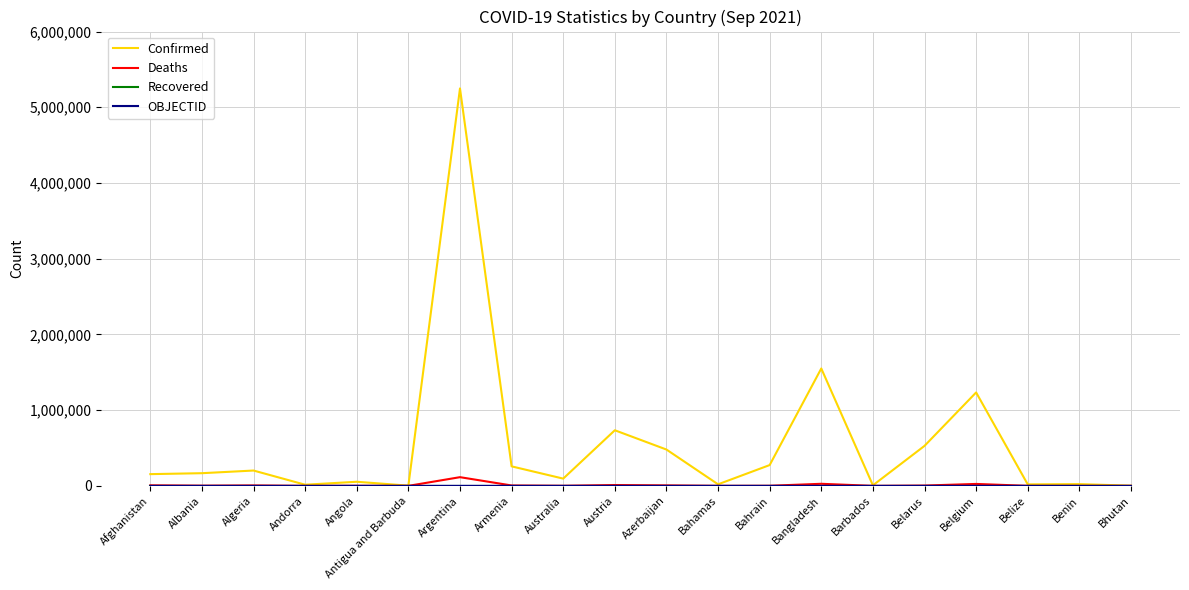

Where is Confirmed nearest to the value 2625723?

Bangladesh